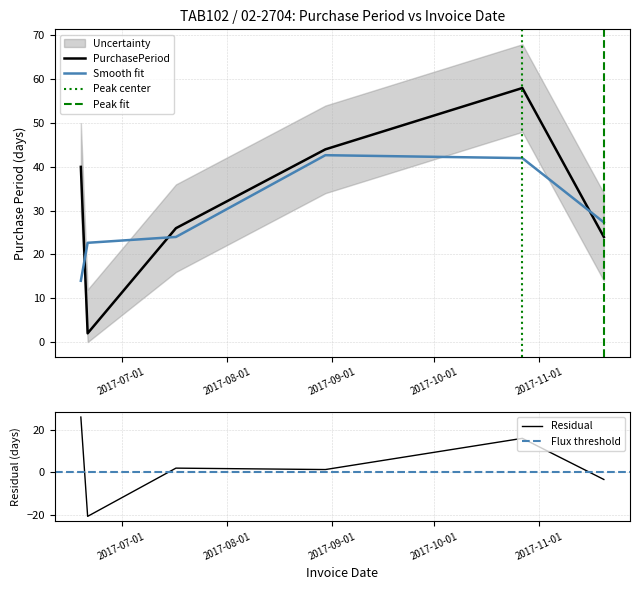

Which category has the lowest value across all series?

2017-06-21